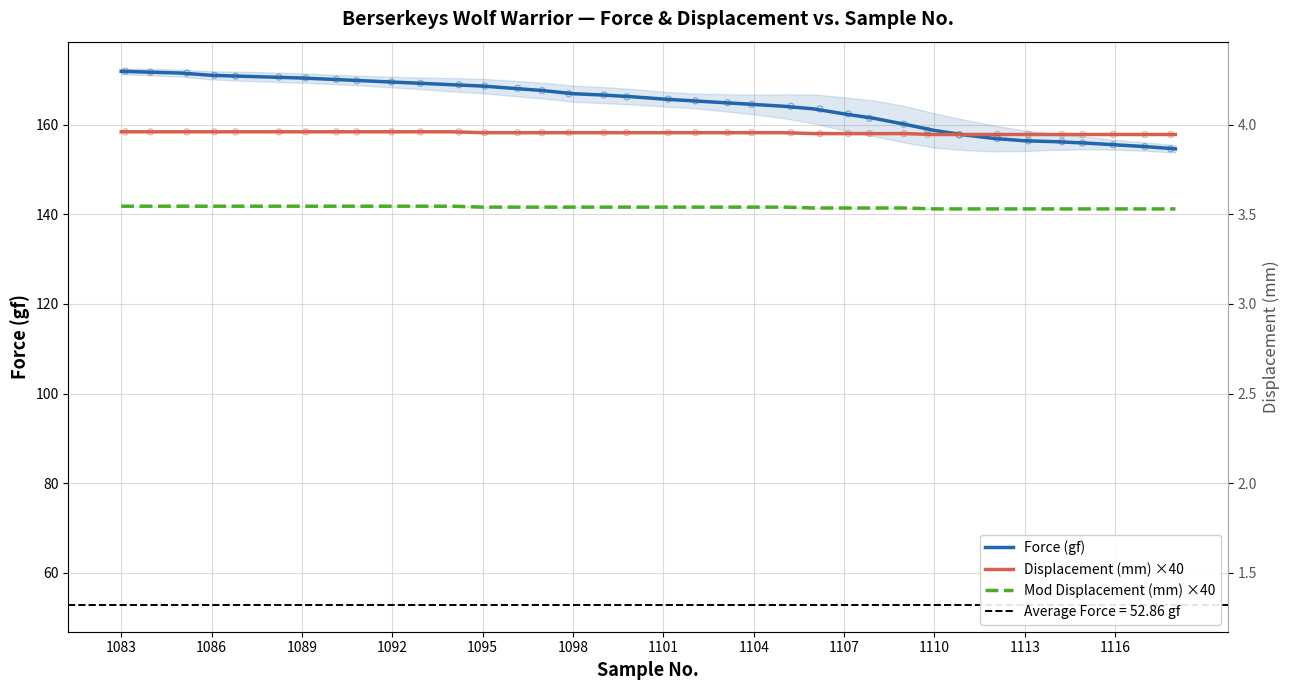

Which series contains the highest Y value?

Force (gf)